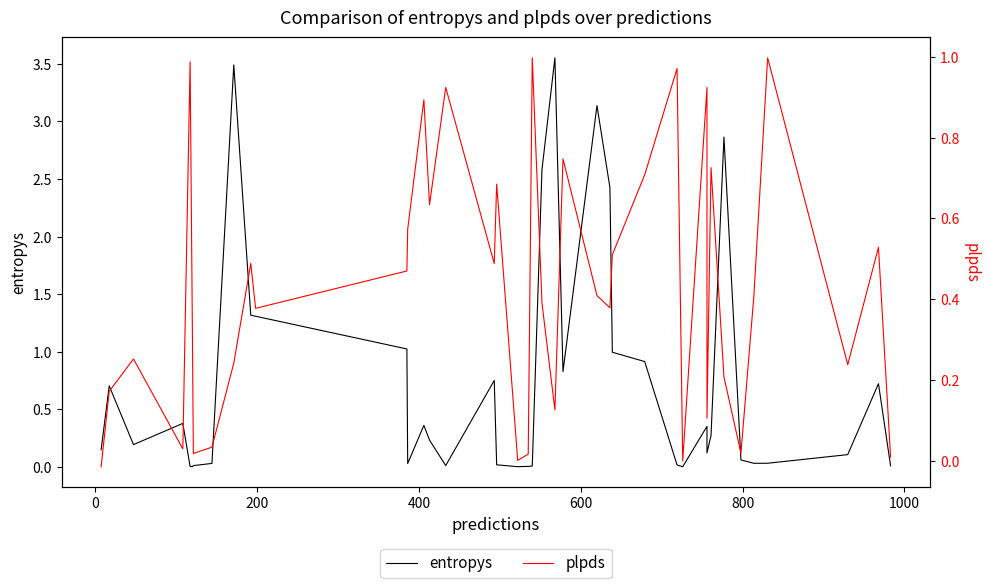

Rank the series by their average value, from lowest to highest.

plpds, entropys